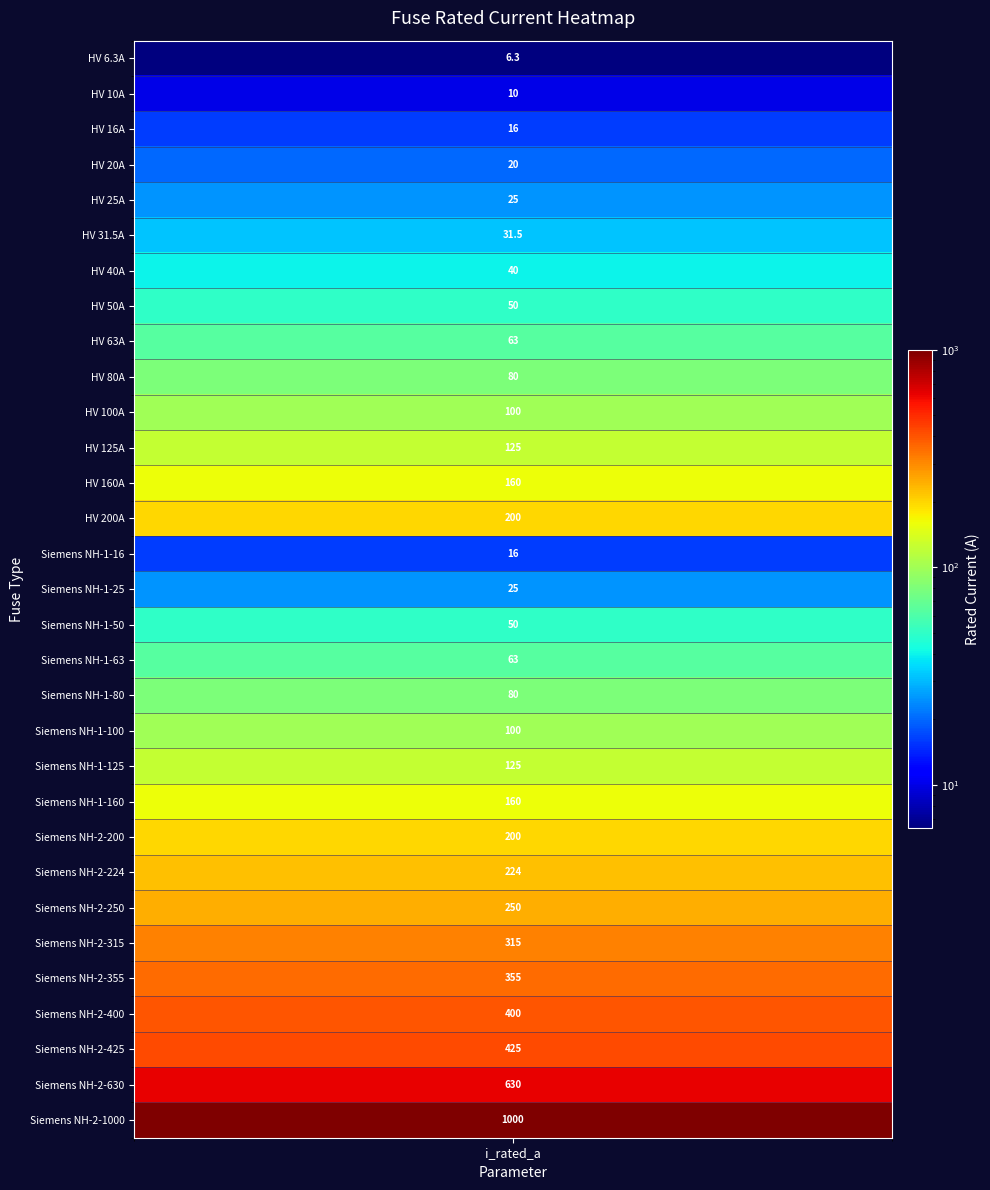

What is the minimum value shown in the chart?

6.3